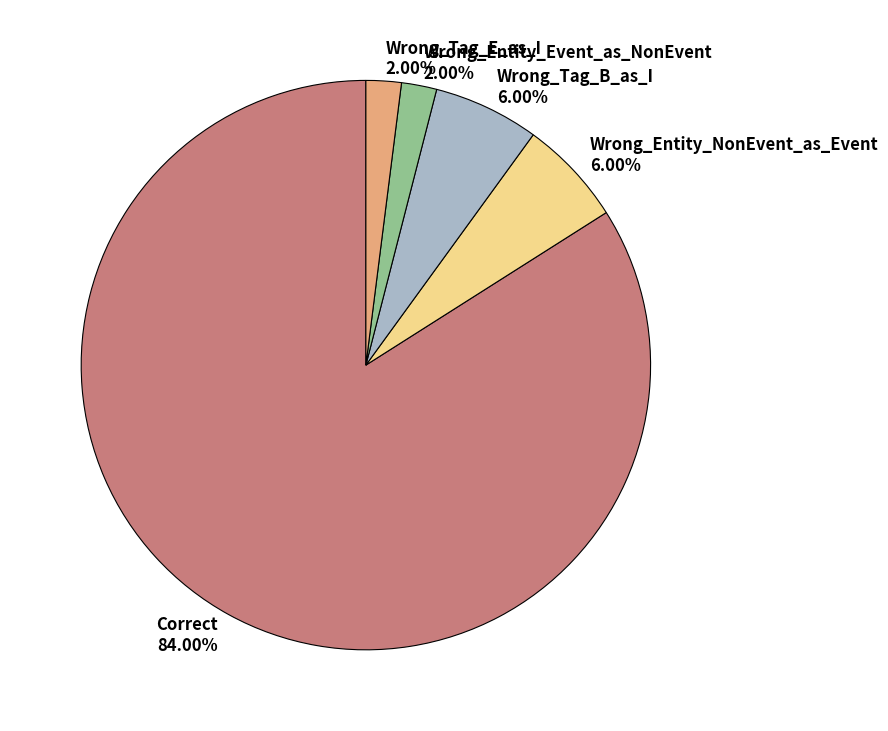

Is it true that Wrong_Entity_NonEvent_as_Event is 6% of the pie?

True